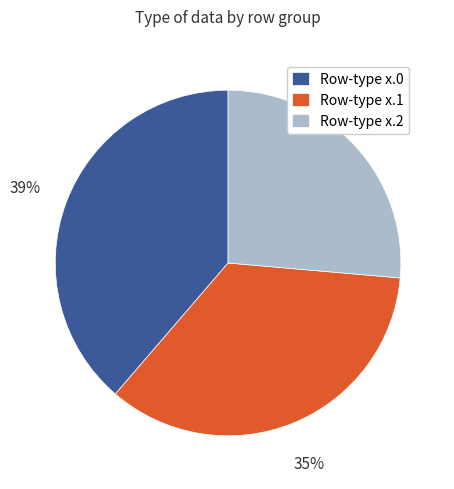

How many segments does this pie chart have?

3